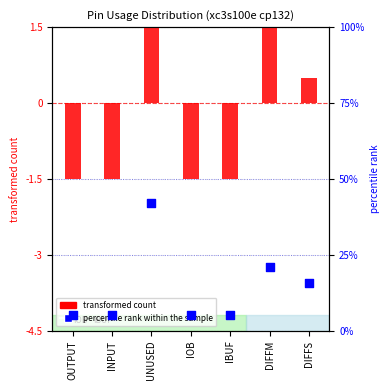

Which series reaches the minimum Y coordinate?

transformed count